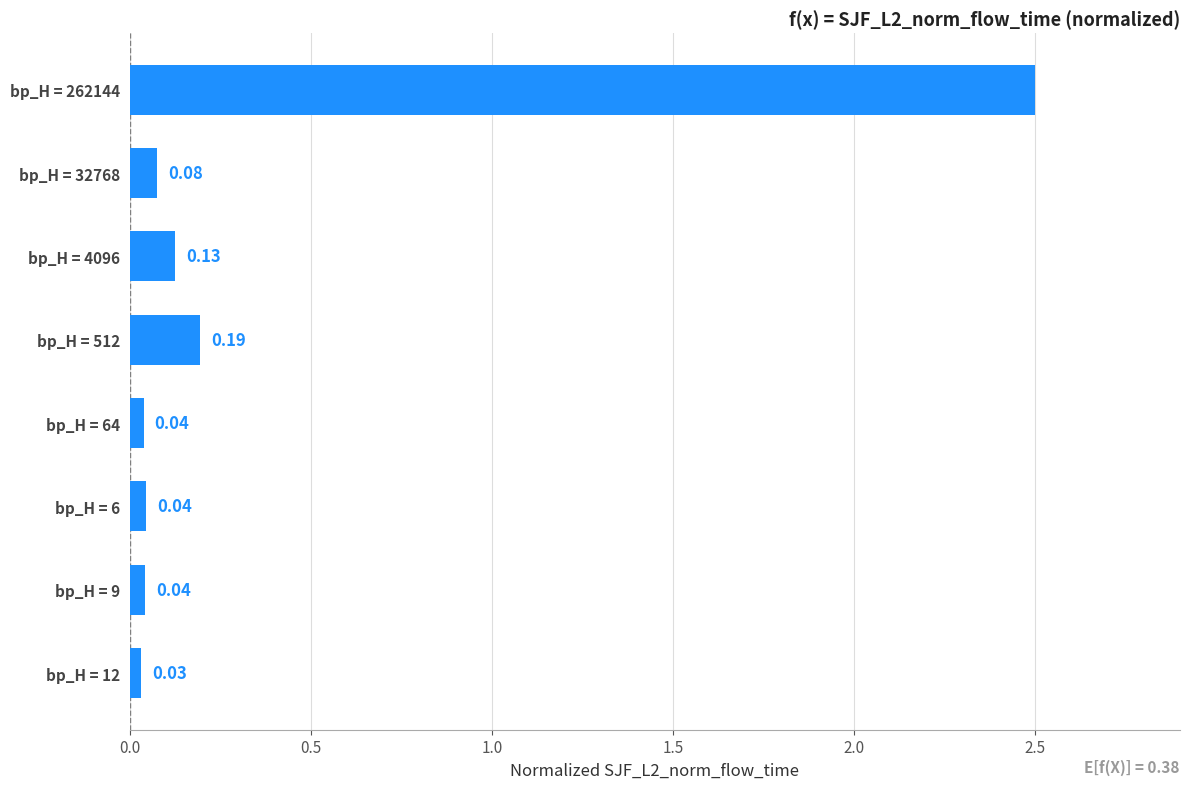

What is the average value?

0.4